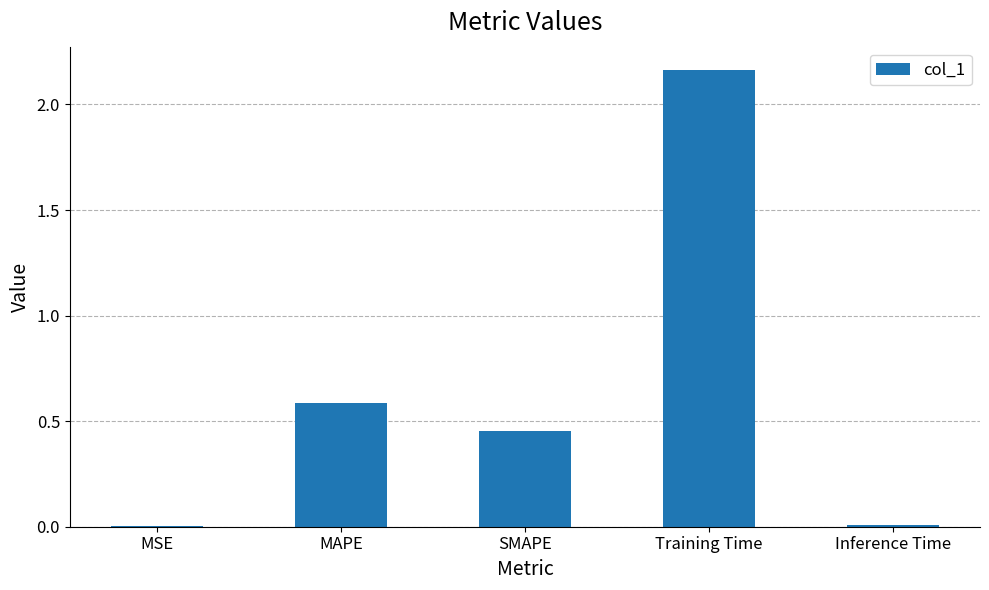

How many distinct data groups are displayed?

1